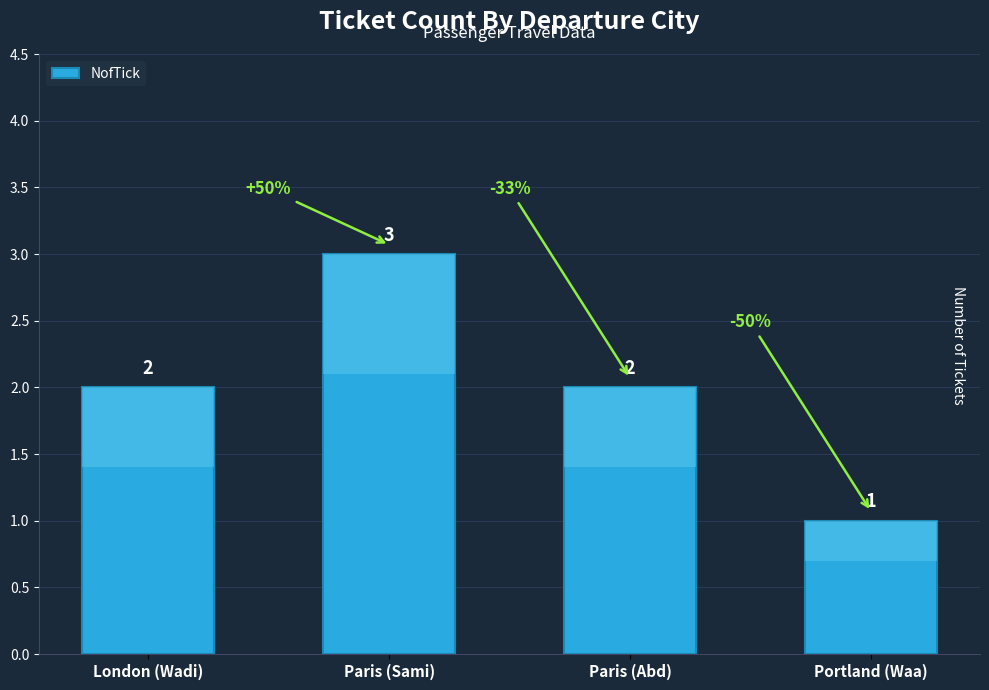

What is the difference between the maximum and minimum values?

2